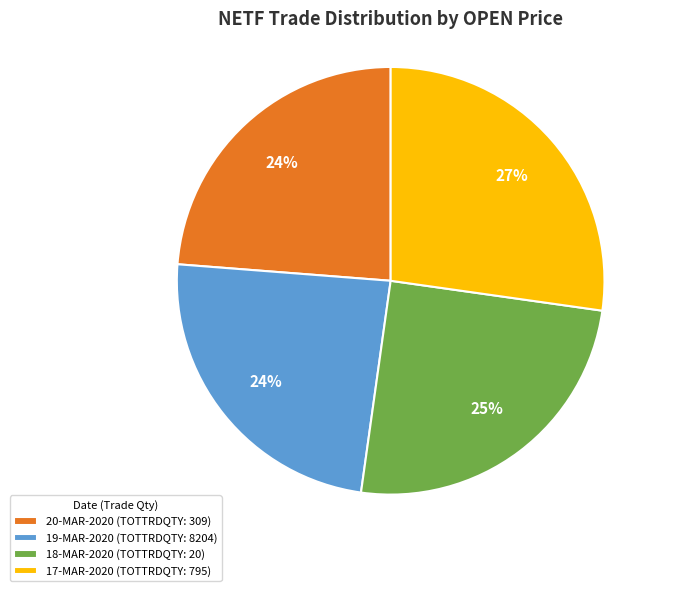

Do 18-MAR-2020 (TOTTRDQTY: 20) and 19-MAR-2020 (TOTTRDQTY: 8204) together represent more than half of the pie?

No